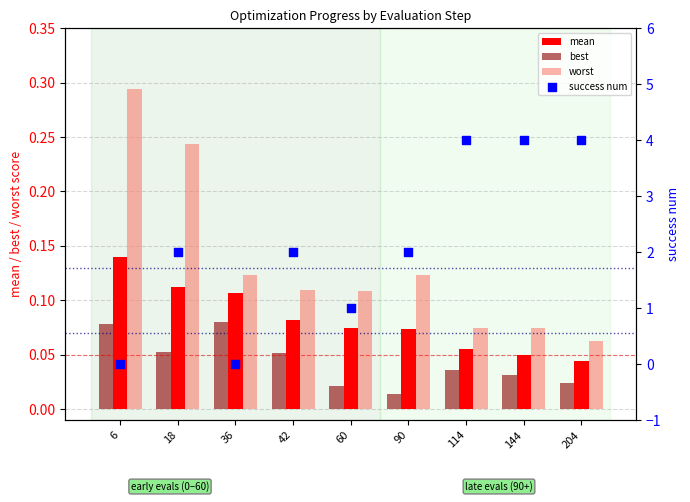

Which series has the largest Y range (max minus min)?

success num